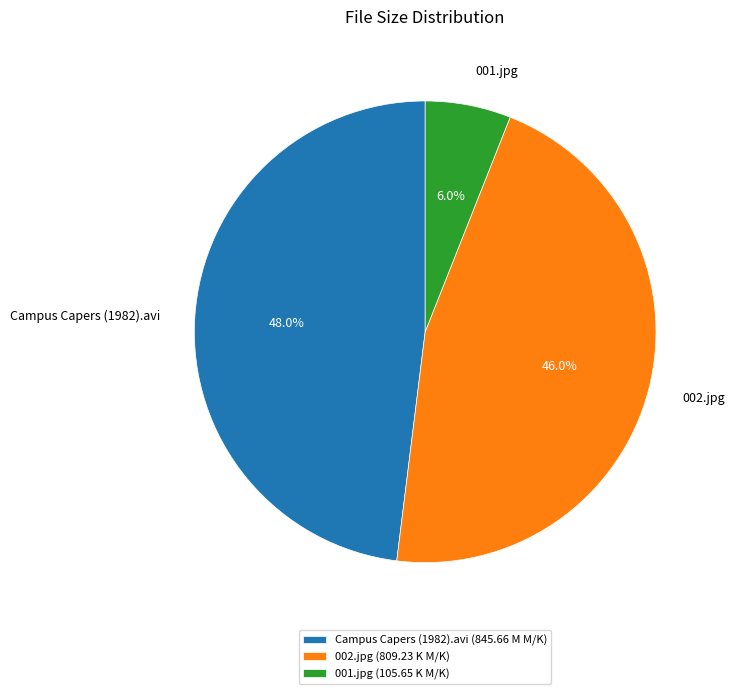

How many segments does this pie chart have?

3